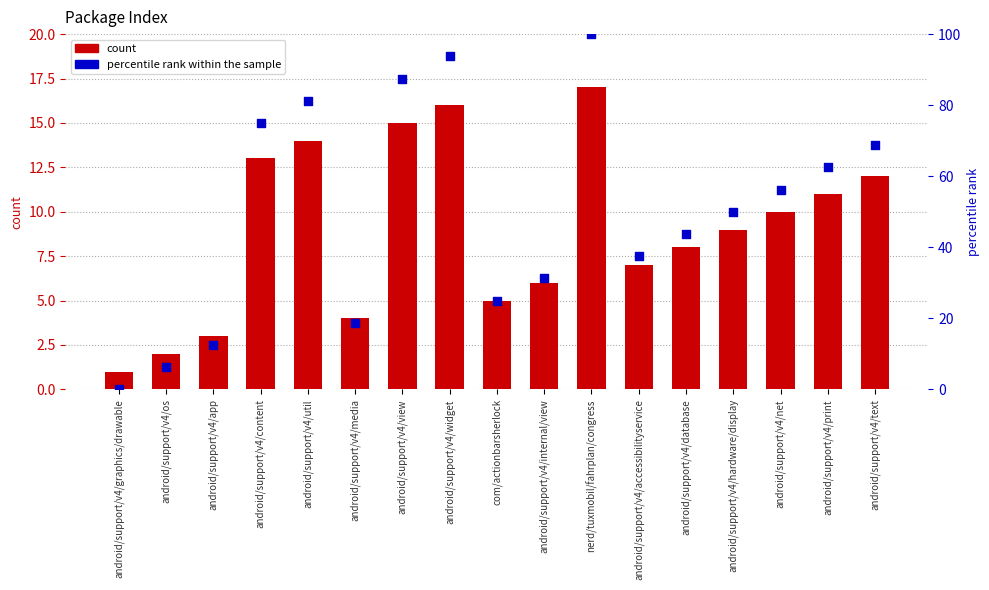

At which category is the sum across all series the highest?

nerd/tuxmobil/fahrplan/congress